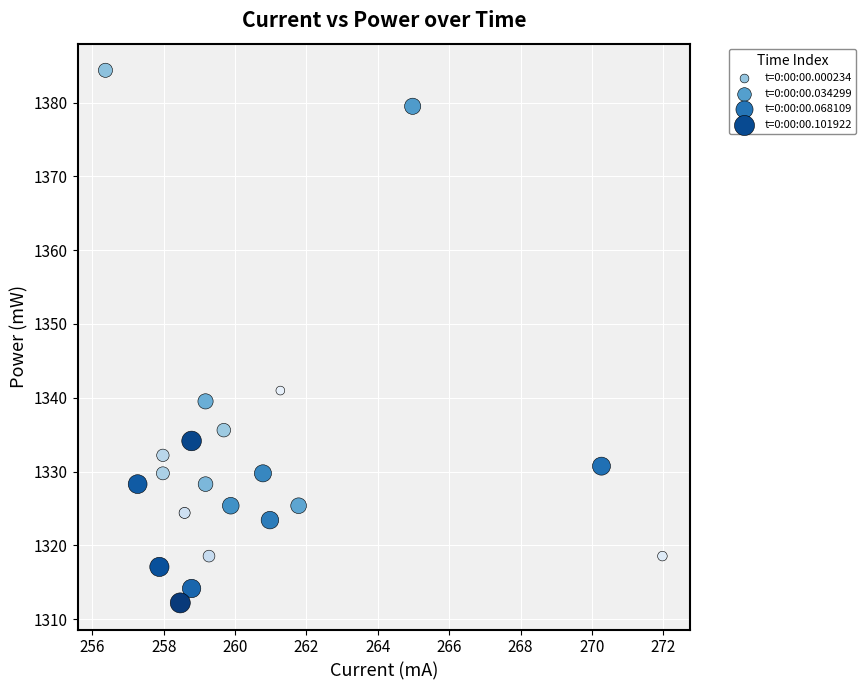

What Y value in the scatter plot is closest to 1348?

1341.0